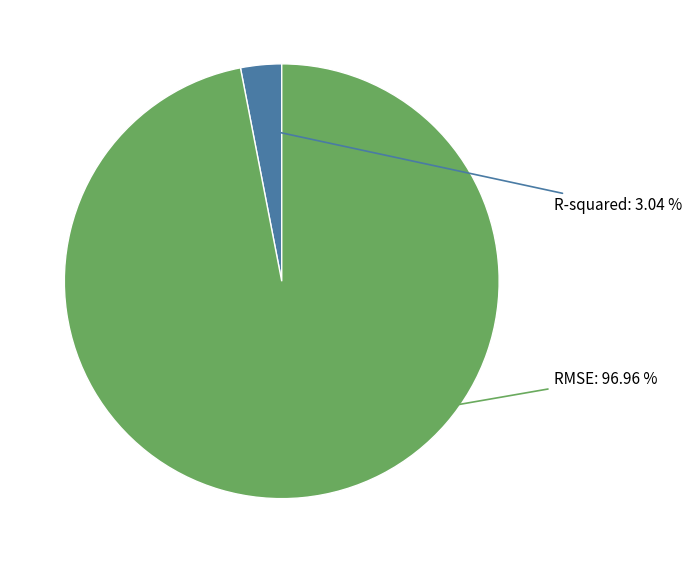

Which slice represents more than half of the pie?

RMSE